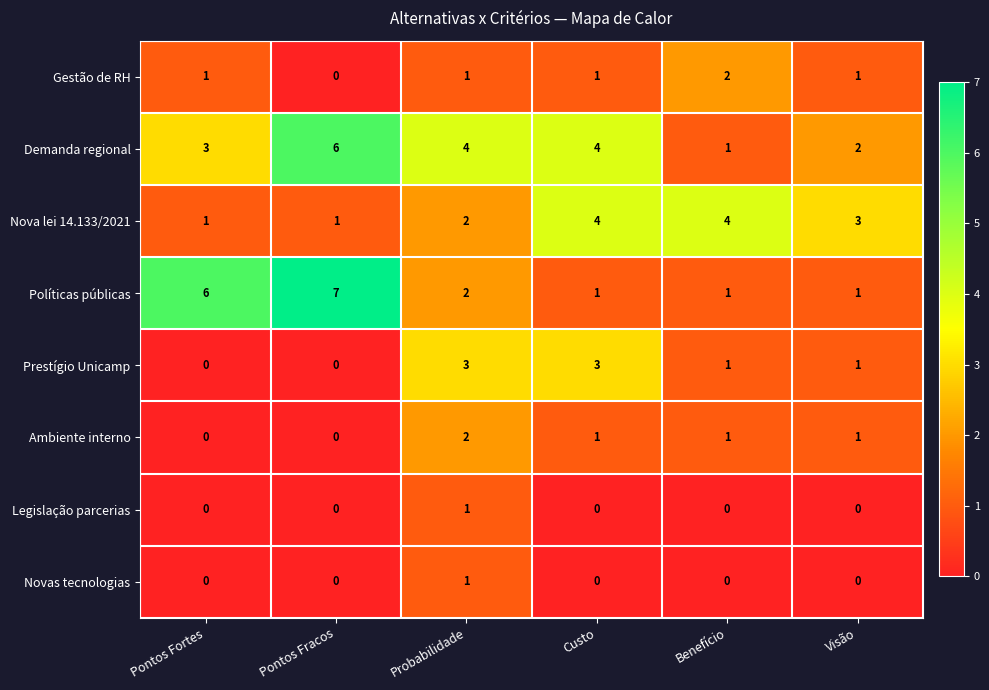

How many series are shown in this chart?

8